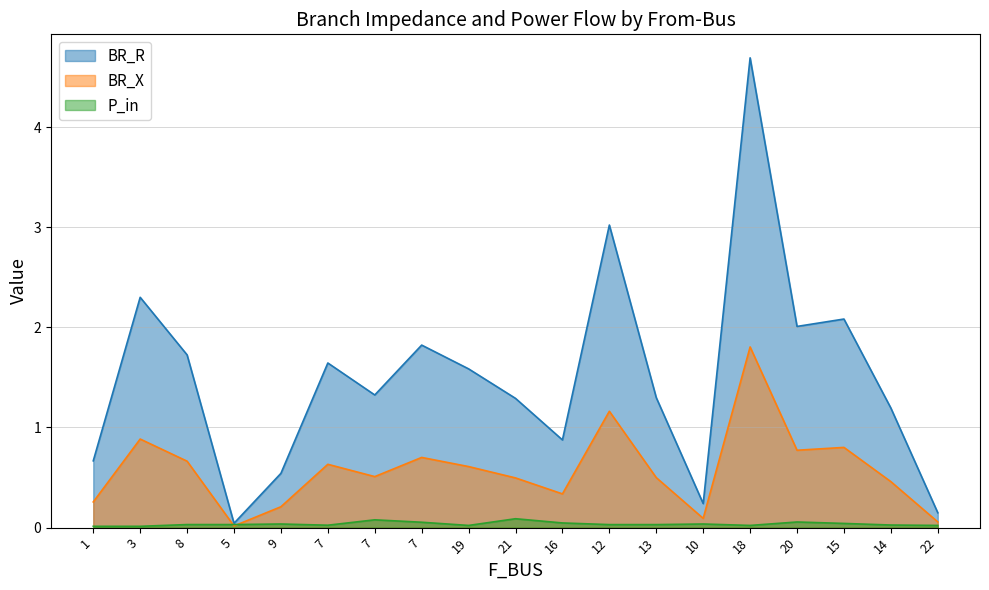

Where does the BR_R series first go above 1?

3